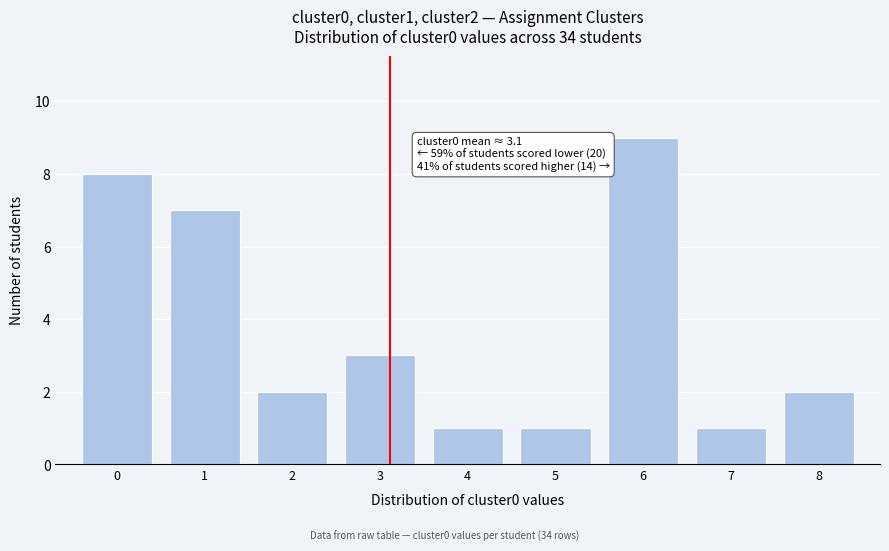

Over which range of the x-axis is the bar tallest?

5.5 to 6.5